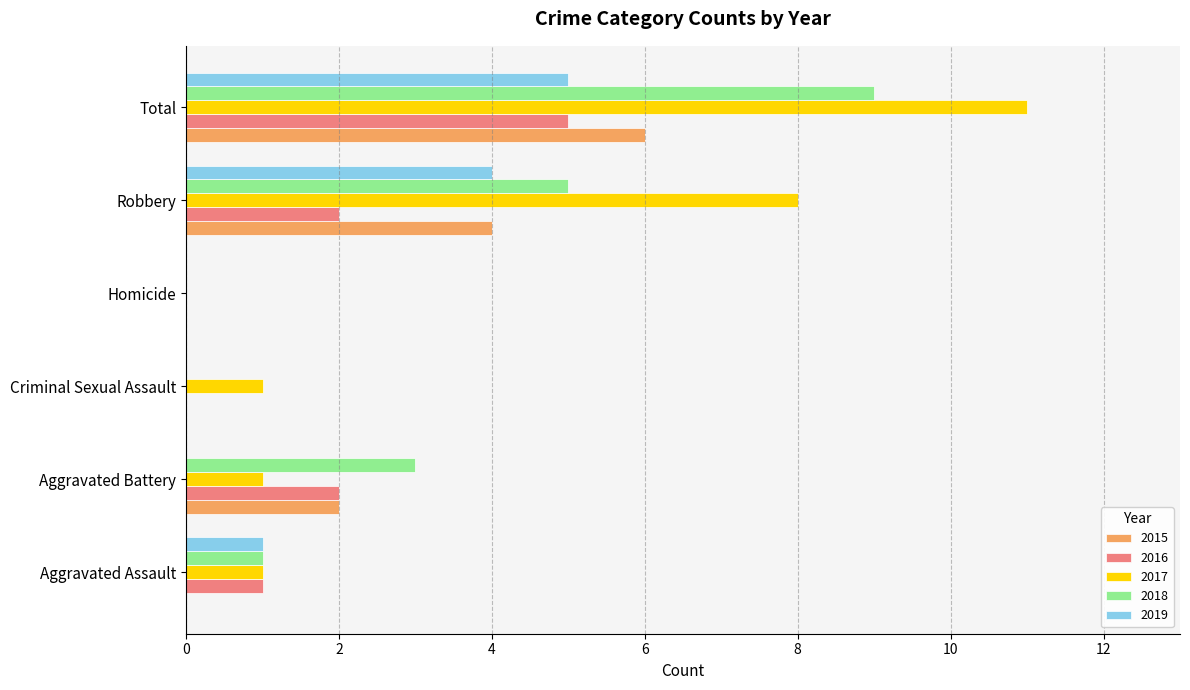

What is the sum of all 2015 values?

12